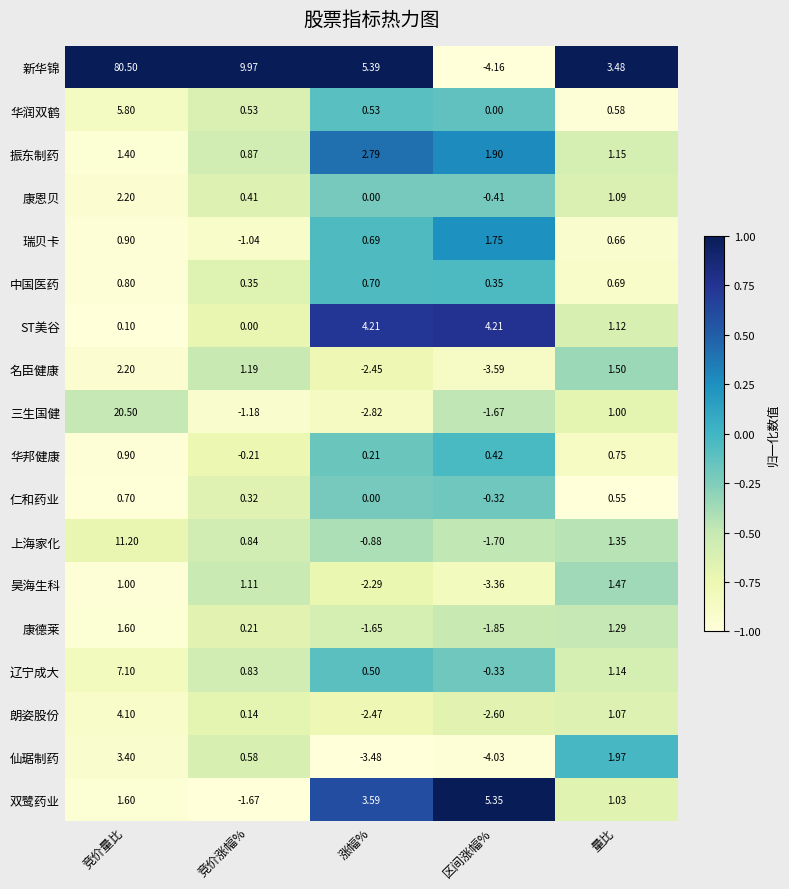

At which label does ST美谷 first exceed 1?

涨幅%